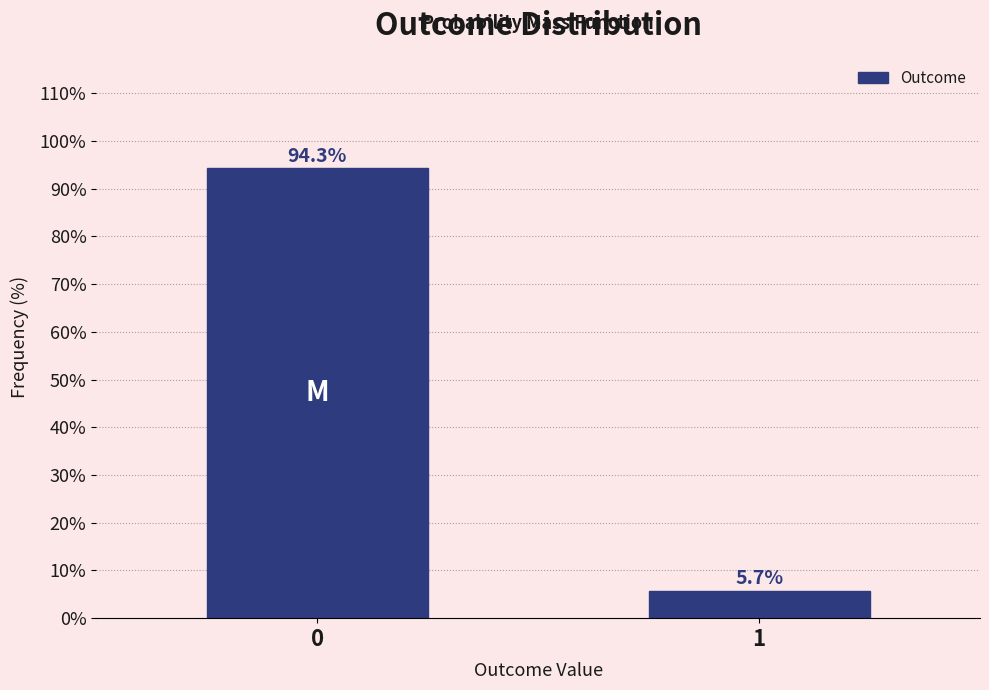

Reading left to right, what are all the values shown in this chart?

0=94.3	1=5.7